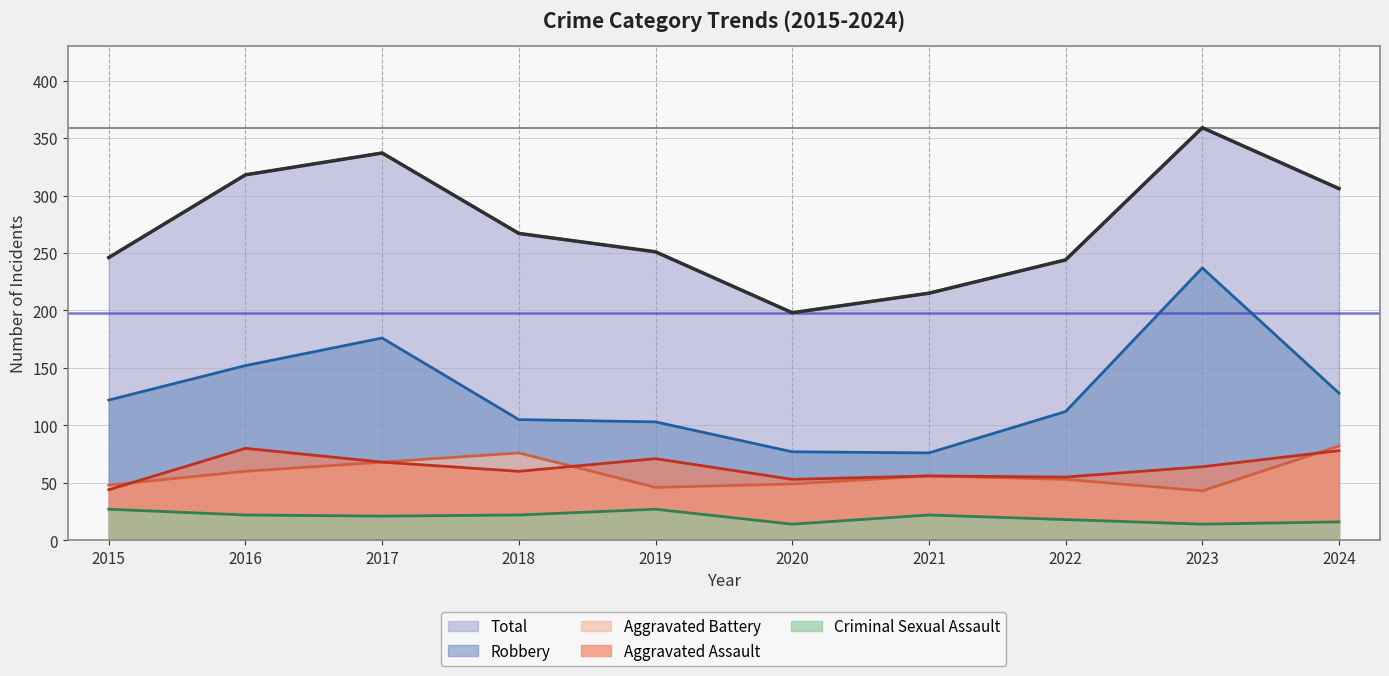

What is the value of the Criminal Sexual Assault point at the 6th from the left?

14